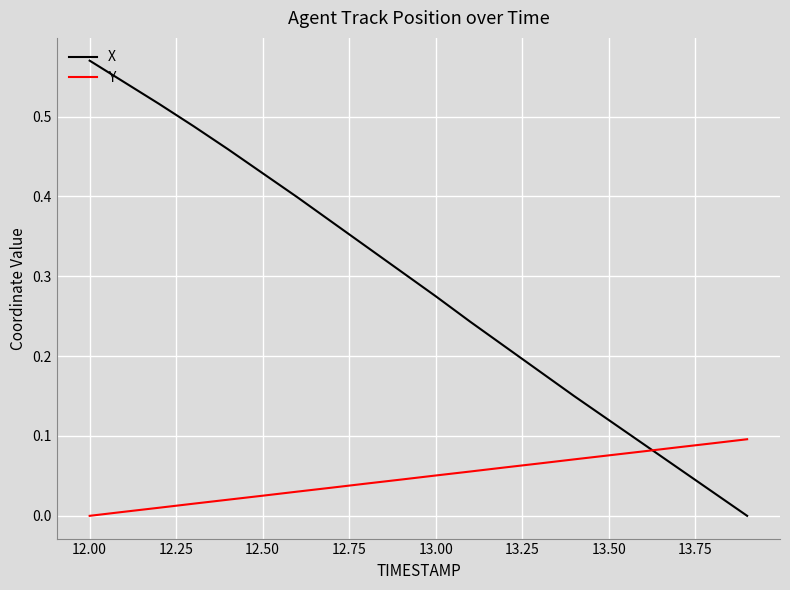

How many times do Y and X cross each other?

1